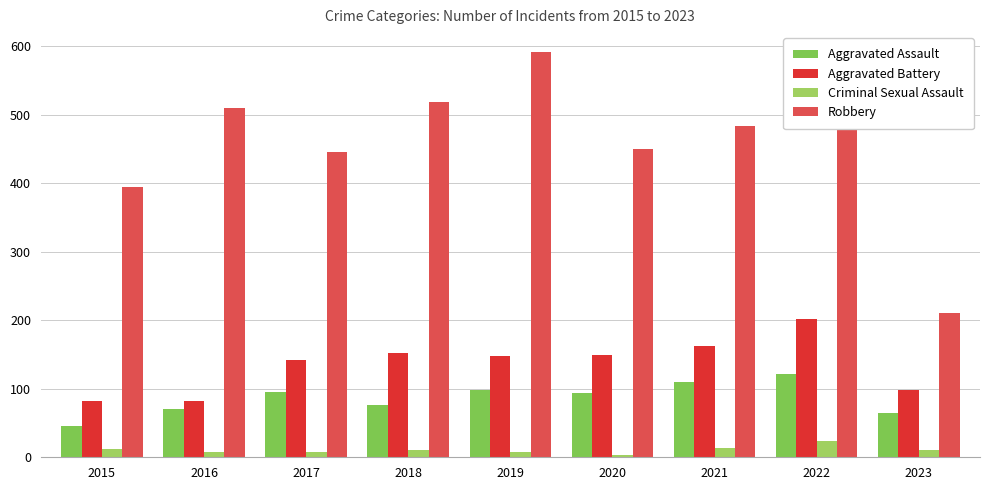

How many data points in Robbery are less than 484?

4